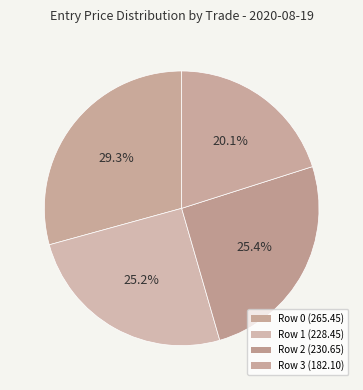

Count the number of slices in the pie.

4